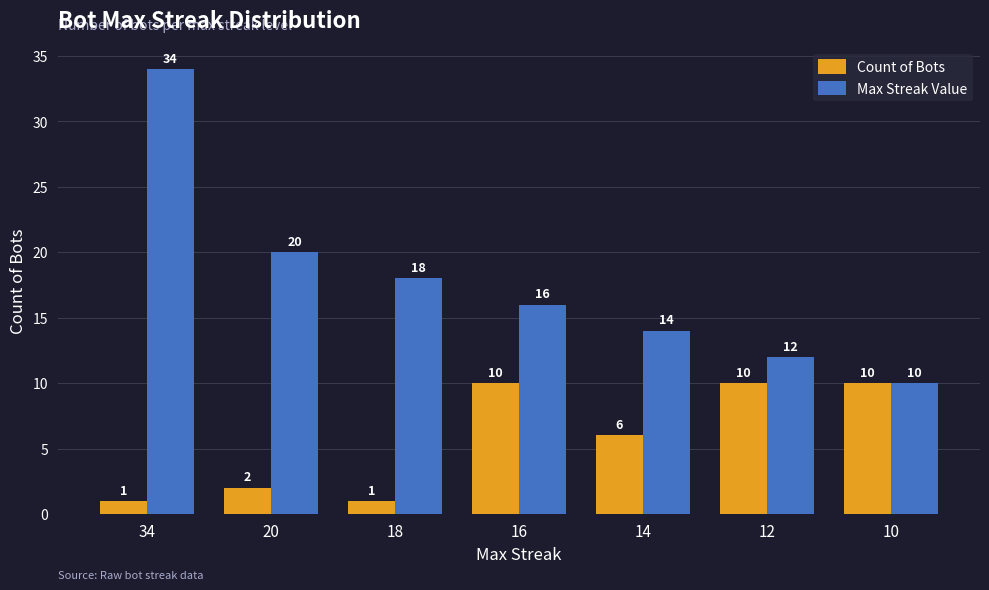

True or false: Count of Bots has a value of 2 at 14.

False